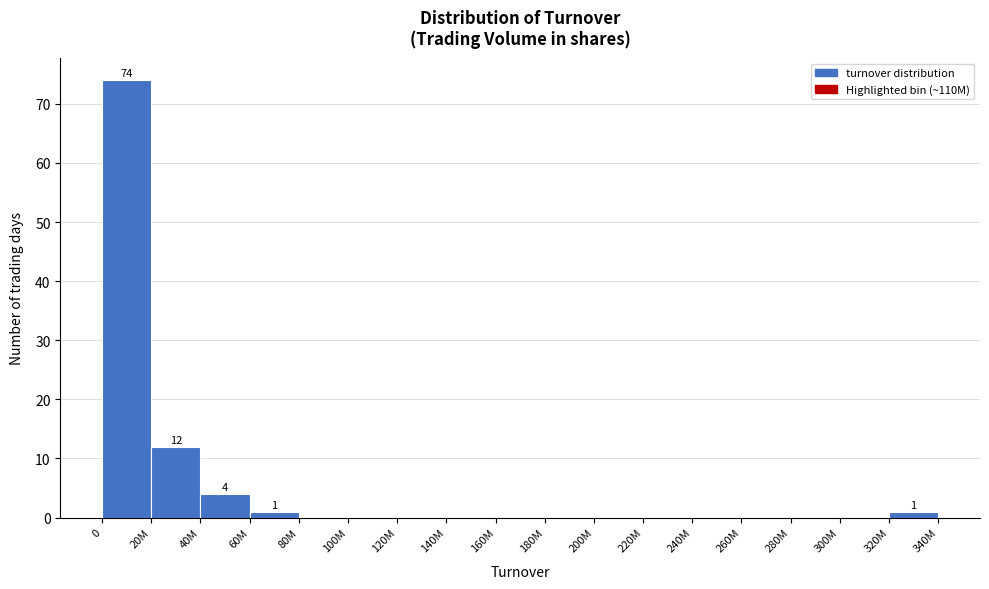

Reading right to left, transcribe all the data shown in this chart.

320M=1	300M=0	280M=0	260M=0	240M=0	220M=0	200M=0	180M=0	160M=0	140M=0	120M=0	100M=0	80M=0	60M=1	40M=4	20M=12	0=74